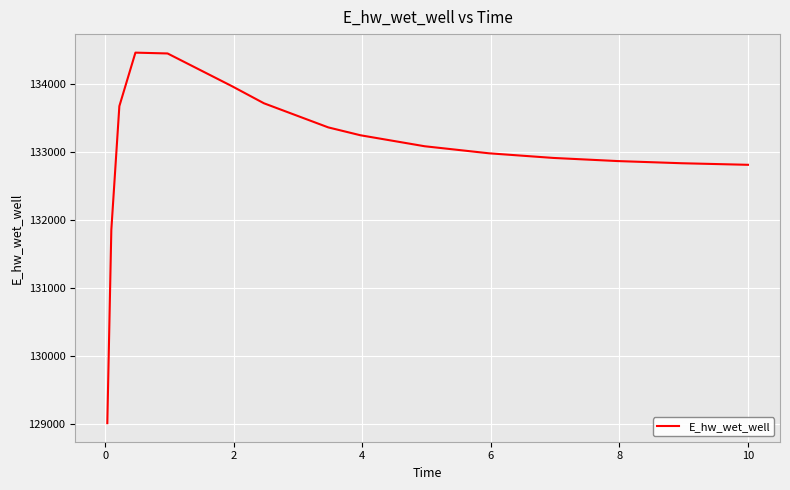

What is the smallest value displayed?

129009.6